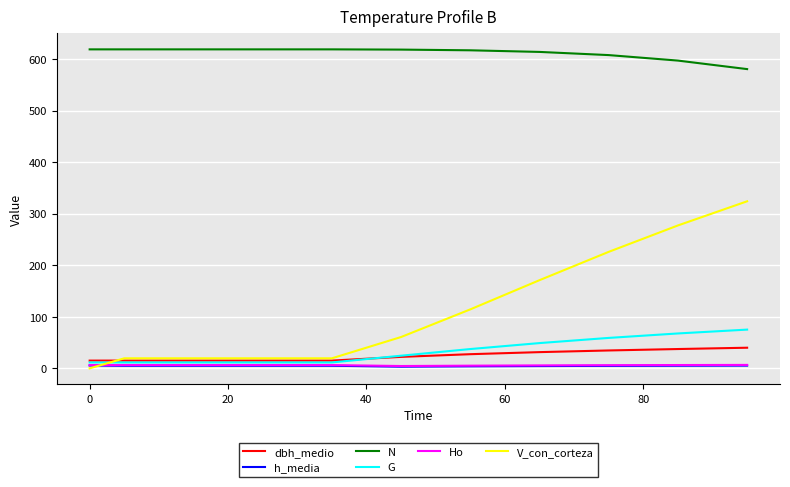

True or false: V_con_corteza and N cross at least once.

False